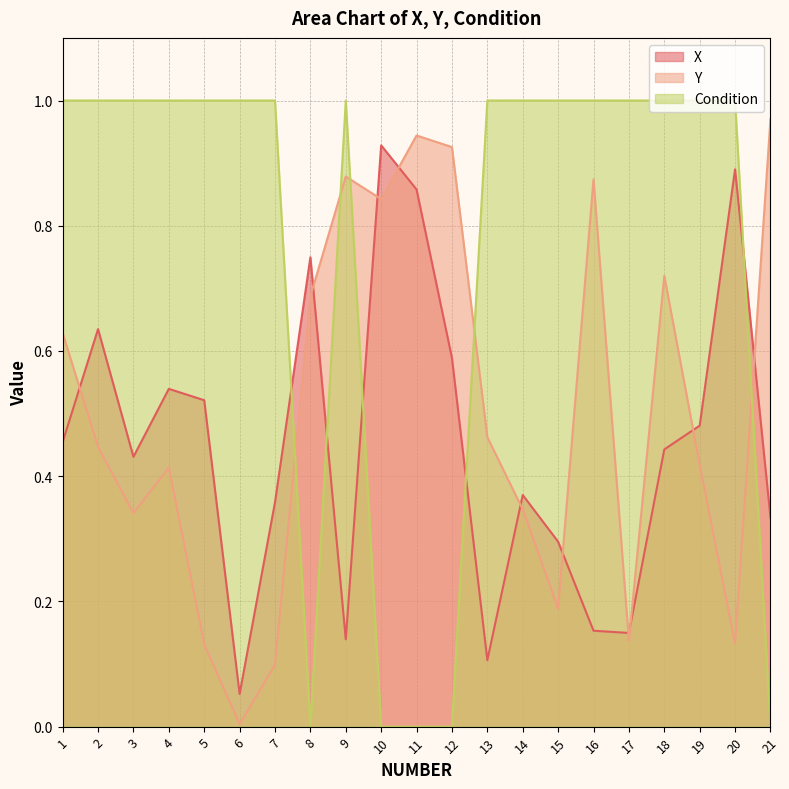

How many positive values does the Condition series have?

16